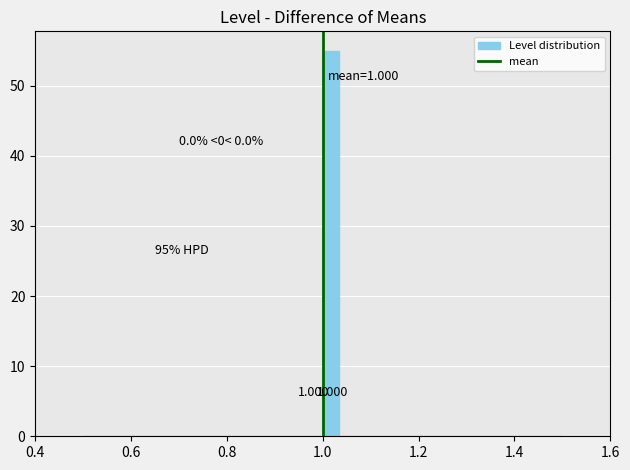

Around what value on the x-axis is the tallest bar? Give the approximate position of its centre, as read against the axis.

1.02